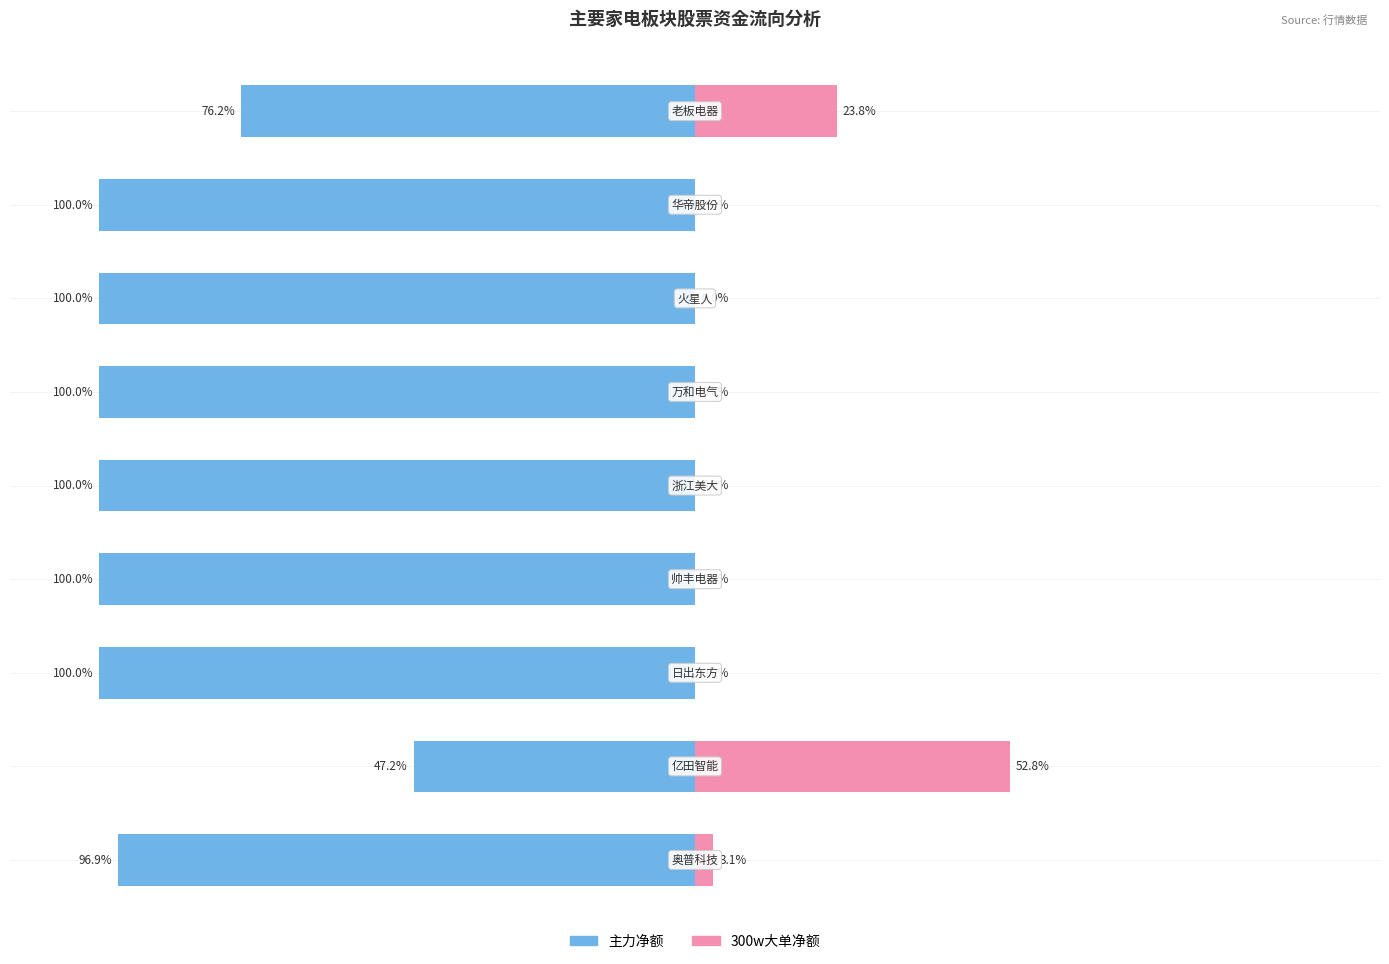

Reading left to right, transcribe all the data shown in this chart.

主力净额: 0=-96.9	1=-47.2	2=-100.0	3=-100.0	4=-100.0	5=-100.0	6=-100.0	7=-100.0	8=-76.2
300w大单净额: 0=3.1	1=52.8	2=0.0	3=0.0	4=0.0	5=0.0	6=0.0	7=0.0	8=23.8